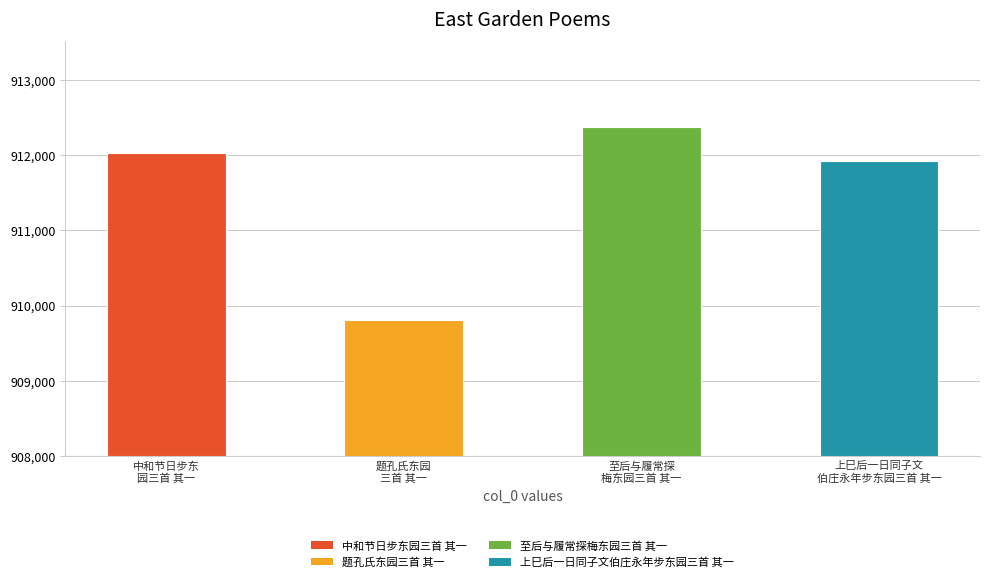

What position from the left is 至后与履常探
梅东园三首 其一?

3